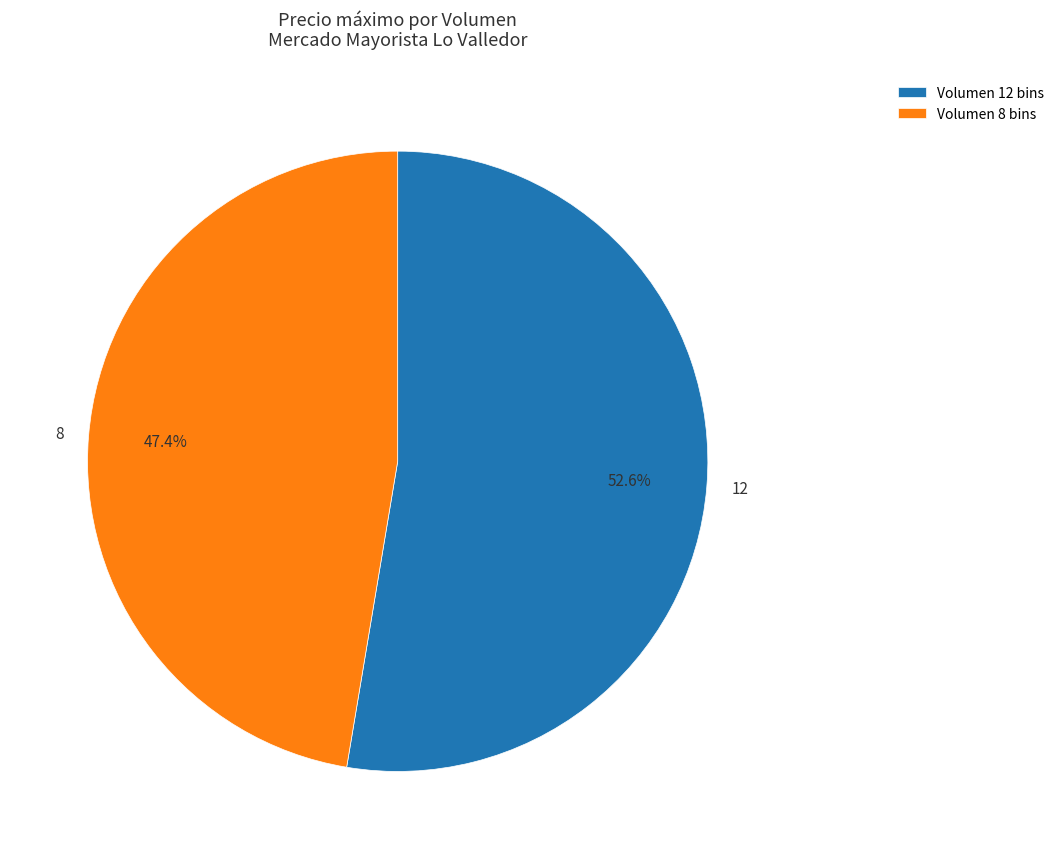

What percentage is the 12 slice, to the nearest percent?

53%